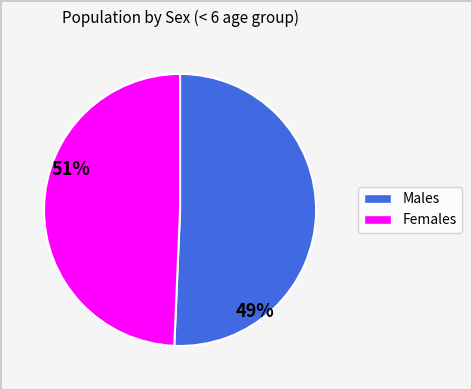

Does any single category account for the majority?

Yes